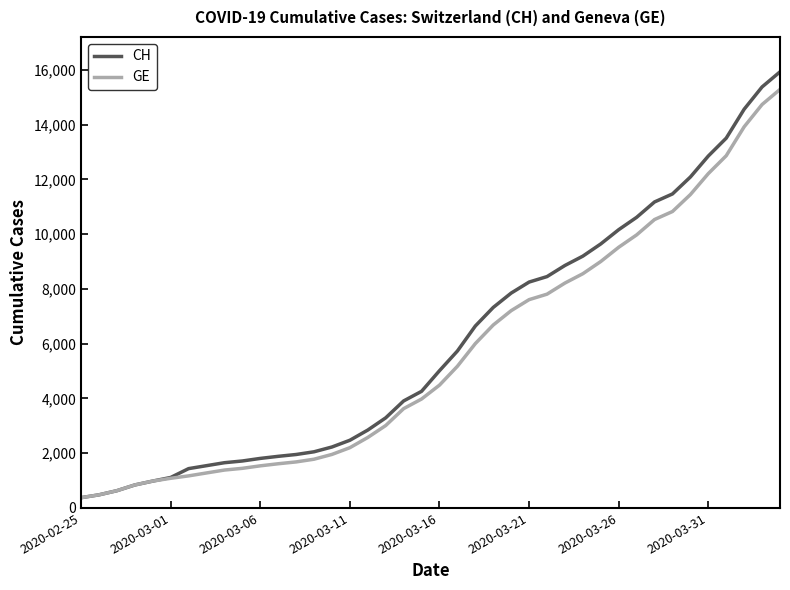

What is the smallest value displayed?

375